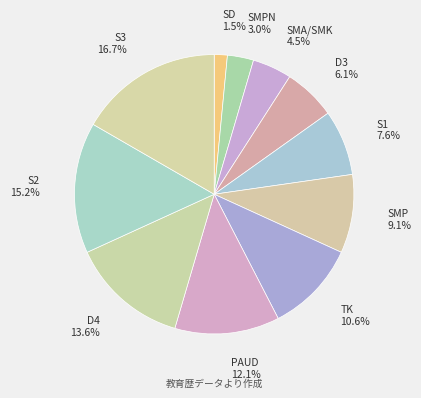

Which category has the smallest portion of the pie?

SD